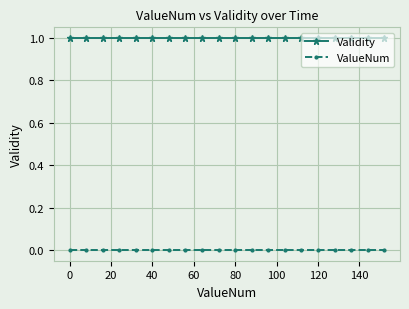

List the series in order of their overall mean, lowest first.

ValueNum, Validity